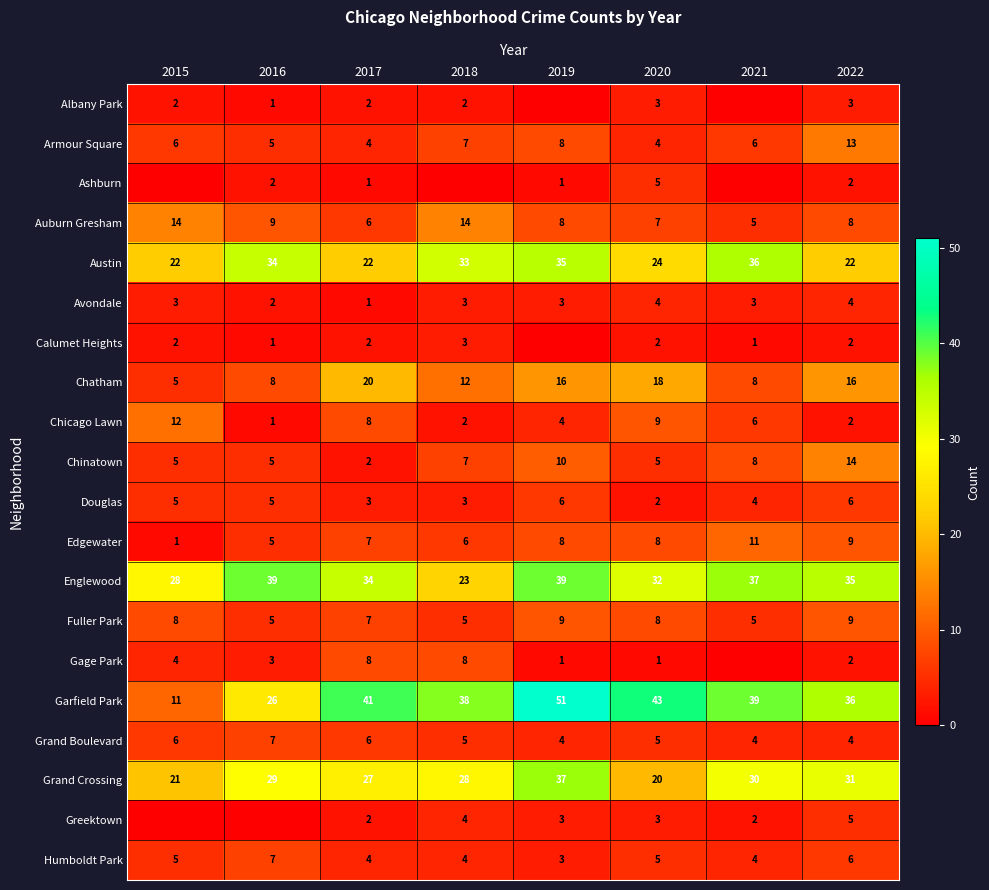

How many data points in Chicago Lawn are less than 6?

4